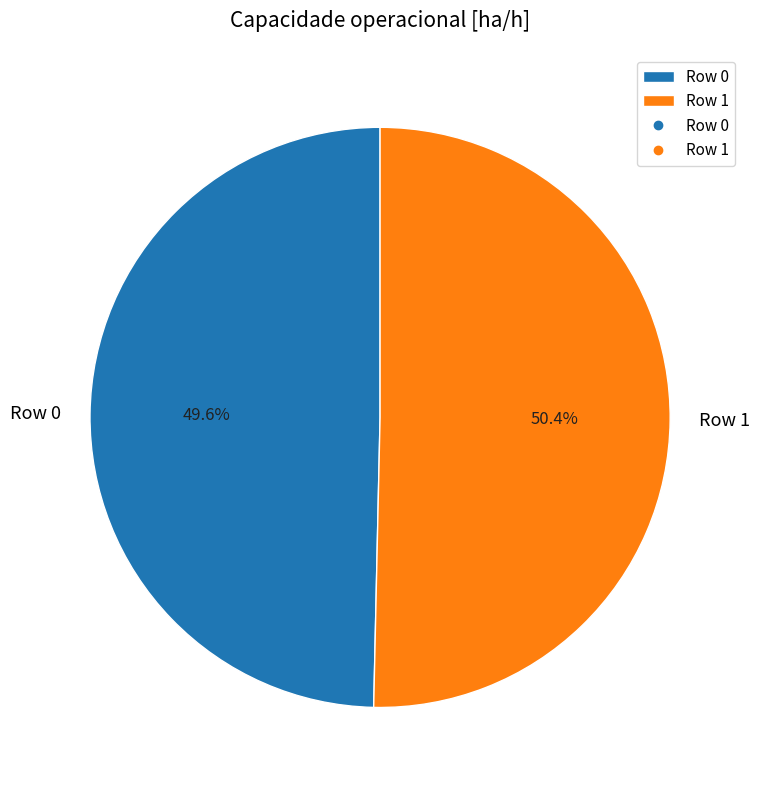

Count the number of slices in the pie.

2